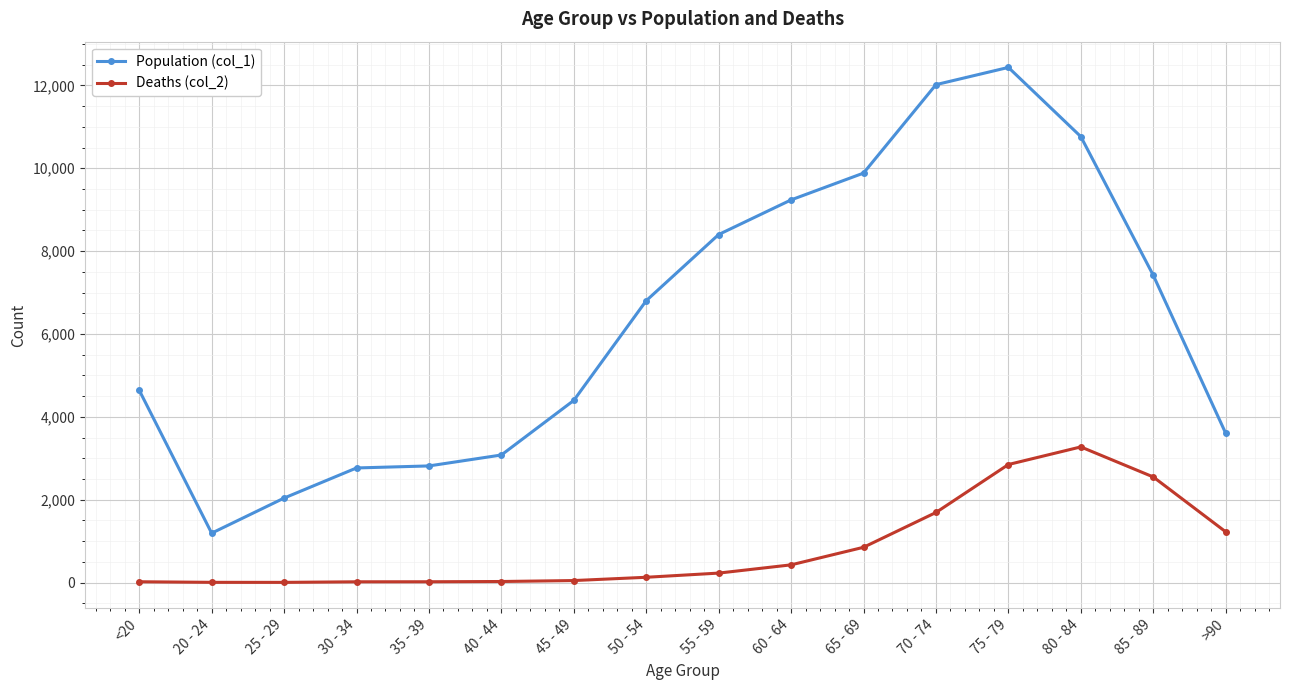

How many values in the Population (col_1) series are below 6803?

8